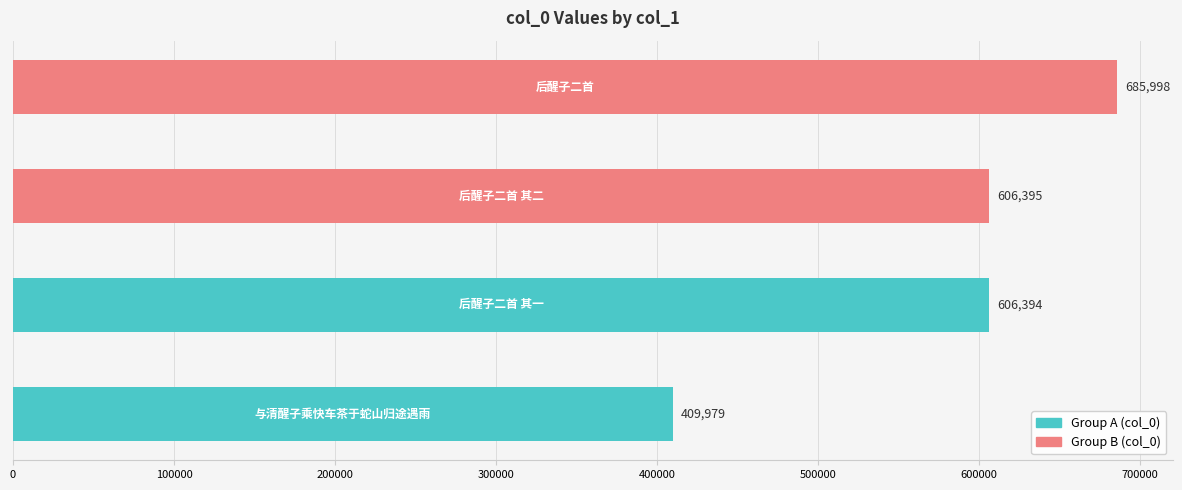

What is the minimum value shown in the chart?

409979